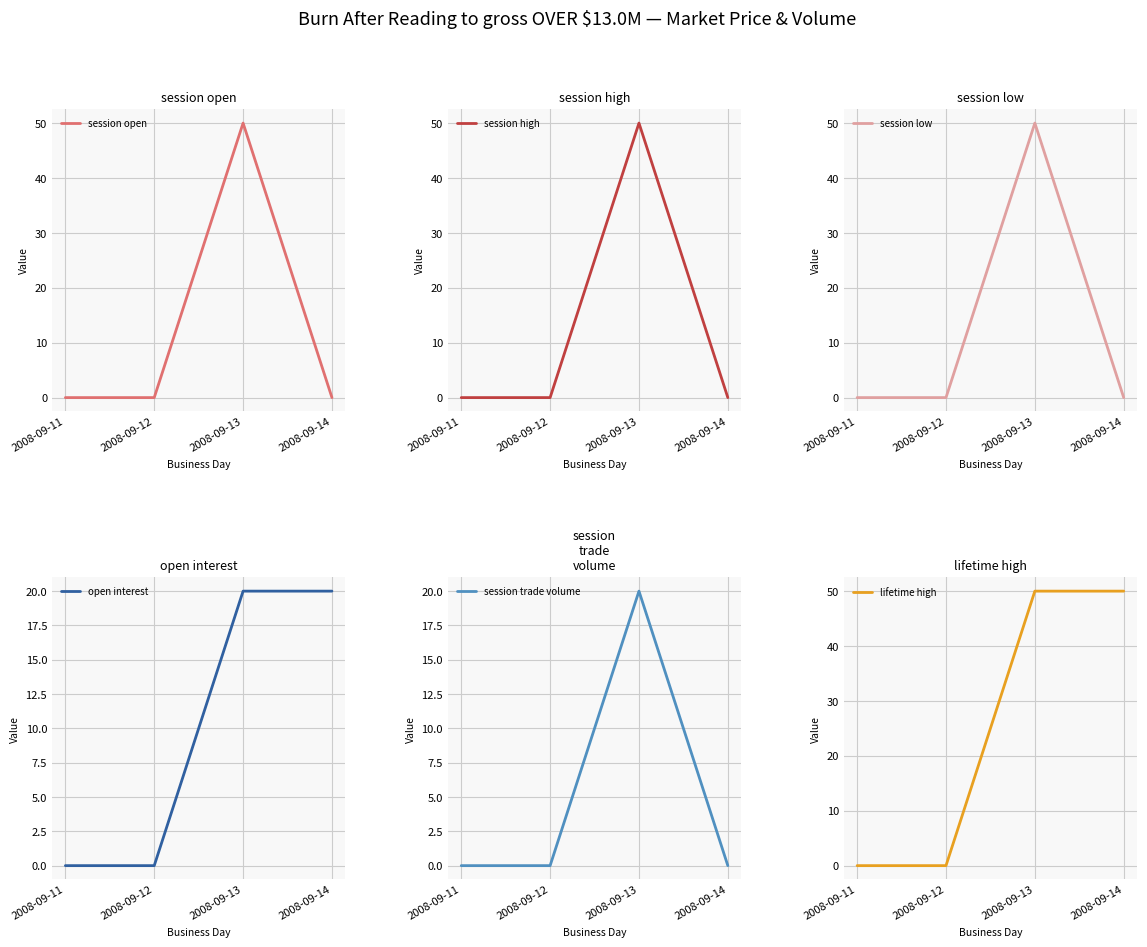

Which series has the largest range (max minus min)?

session open